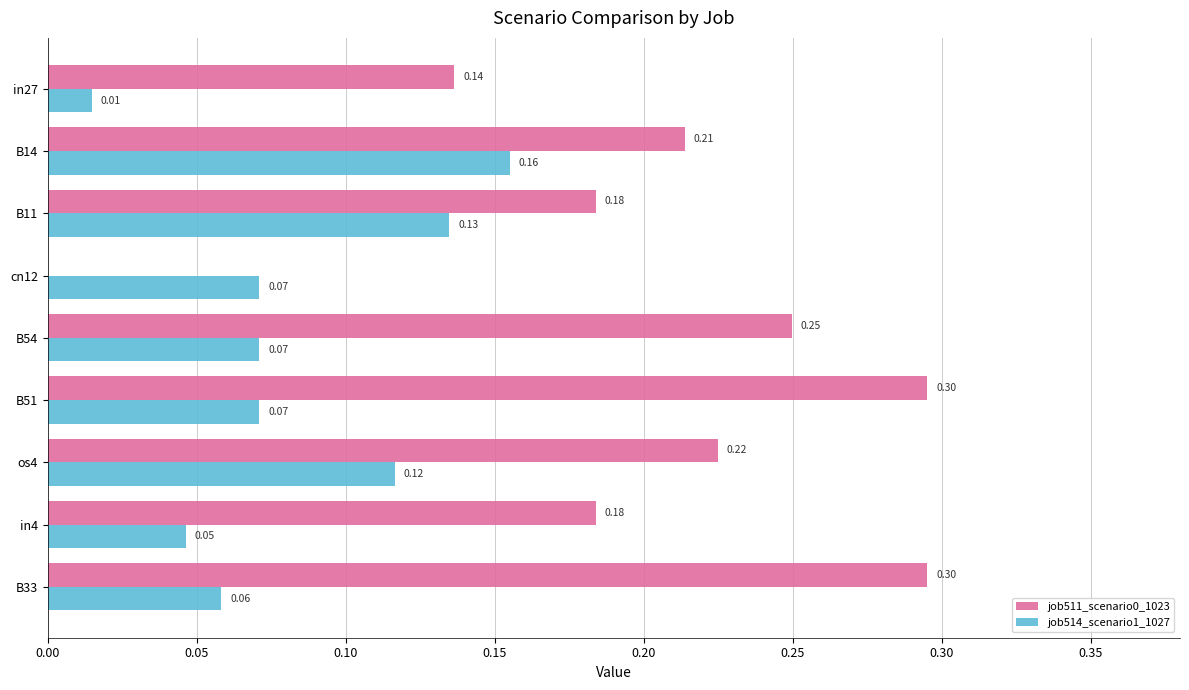

Between B54 and os4, which series saw the biggest shift?

job514_scenario1_1027